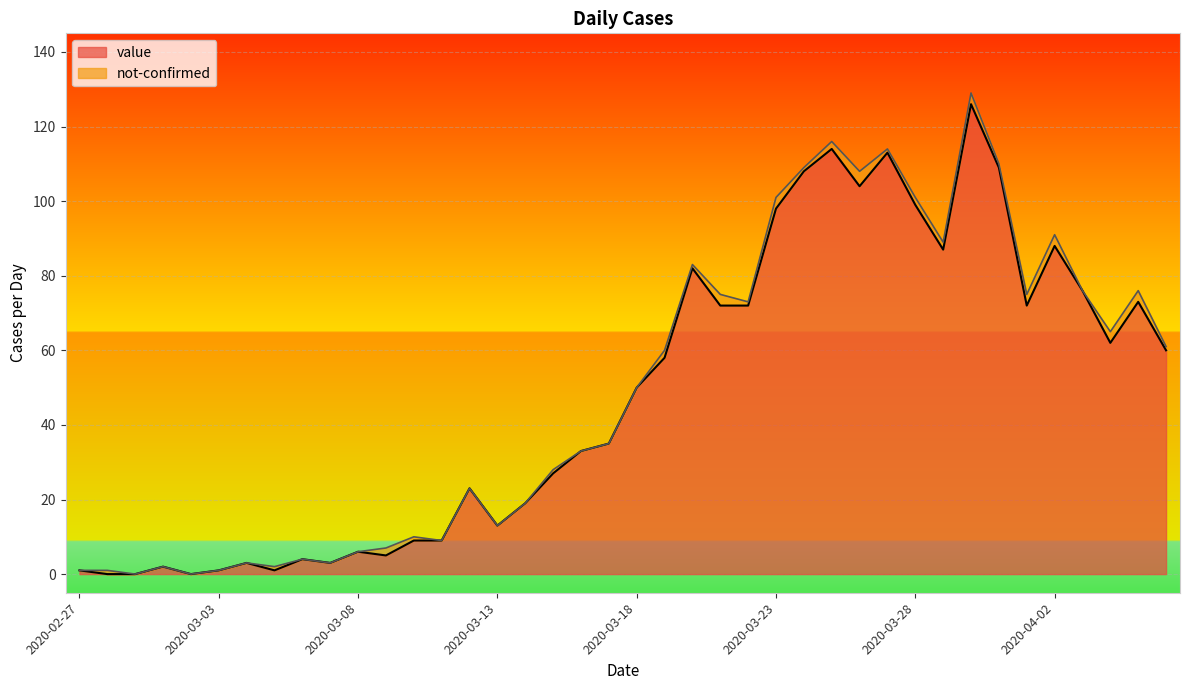

List the labels in order of value, largest first.

2020-03-30, 2020-03-25, 2020-03-27, 2020-03-31, 2020-03-24, 2020-03-26, 2020-03-28, 2020-03-23, 2020-04-02, 2020-03-29, 2020-03-20, 2020-04-03, 2020-04-05, 2020-03-21, 2020-03-22, 2020-04-01, 2020-04-04, 2020-04-06, 2020-03-19, 2020-03-18, 2020-03-17, 2020-03-16, 2020-03-15, 2020-03-12, 2020-03-14, 2020-03-13, 2020-03-10, 2020-03-11, 2020-03-08, 2020-03-09, 2020-03-06, 2020-03-04, 2020-03-07, 2020-03-01, 2020-02-27, 2020-03-03, 2020-03-05, 2020-02-28, 2020-02-29, 2020-03-02